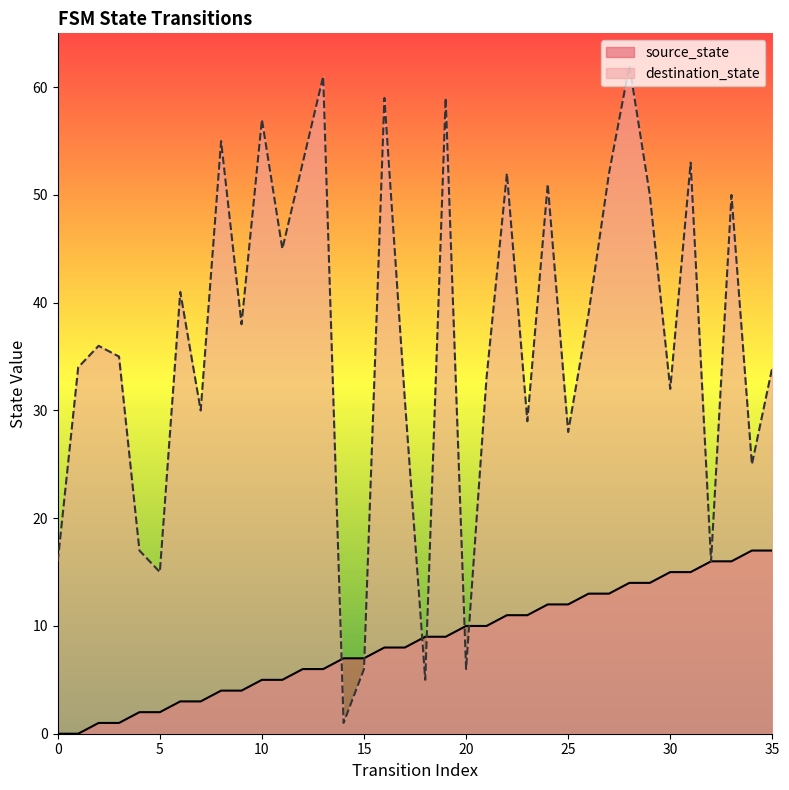

What is the difference between the highest and lowest values at 16?

51